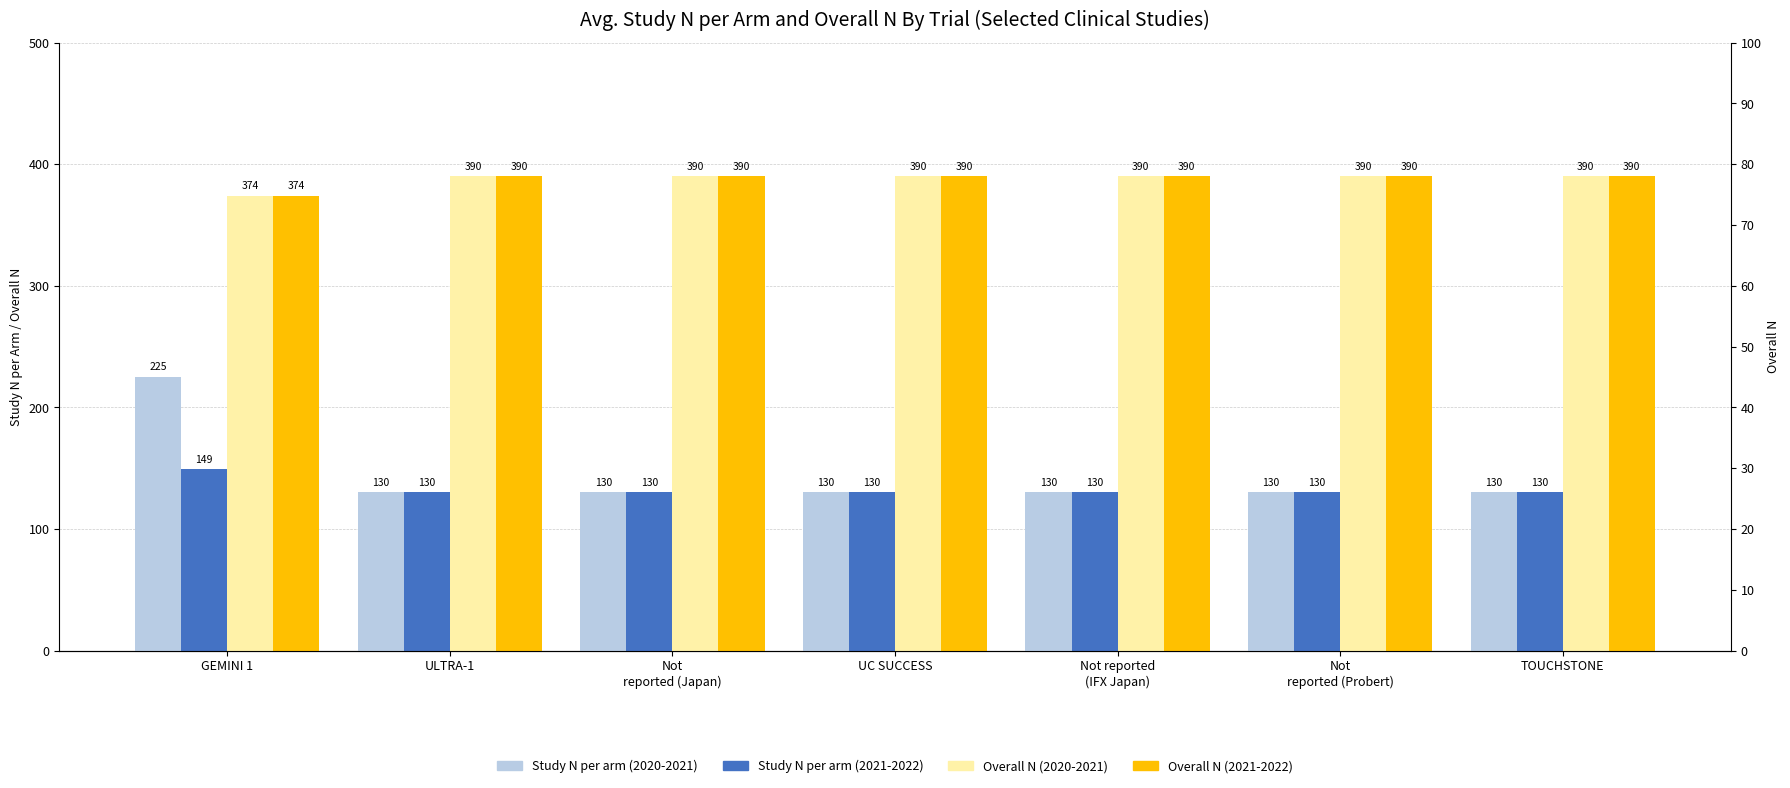

Is the value of Study N per arm (2021-2022) at UC SUCCESS greater than the value of Overall N (2020-2021) at TOUCHSTONE?

No